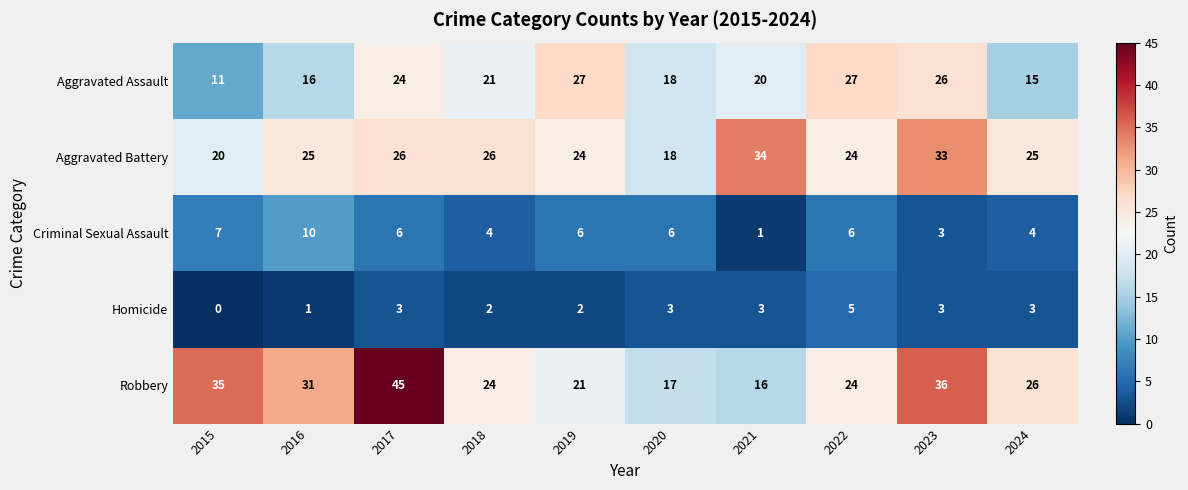

What is the total value across all series at 2022?

86